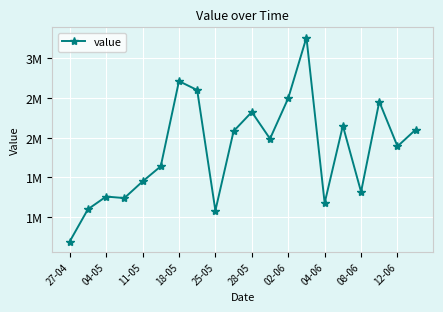

Does the chart have visible grid lines?

Yes